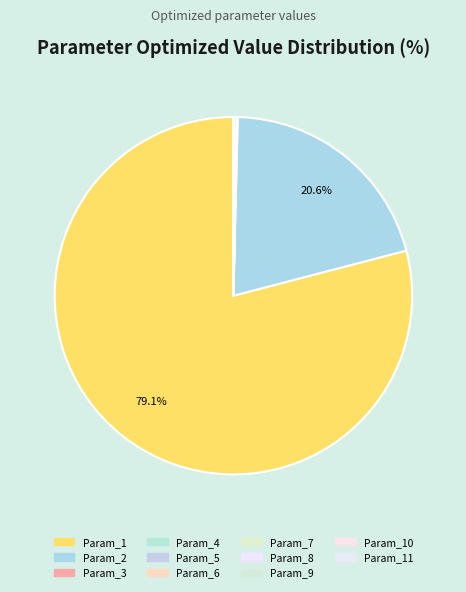

Which slice is the largest?

Param_1